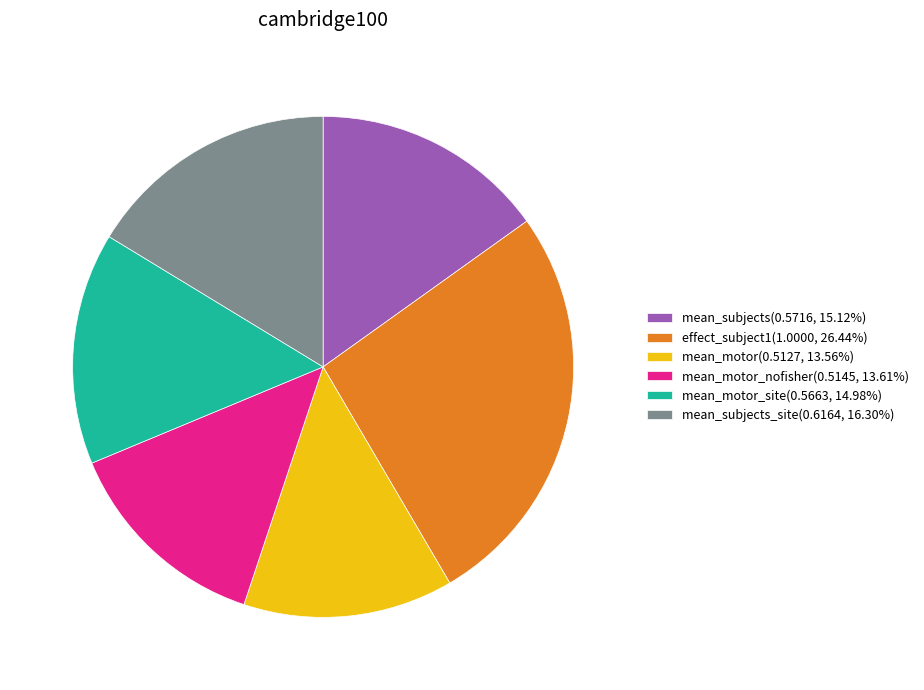

How many slices are in this pie chart?

6